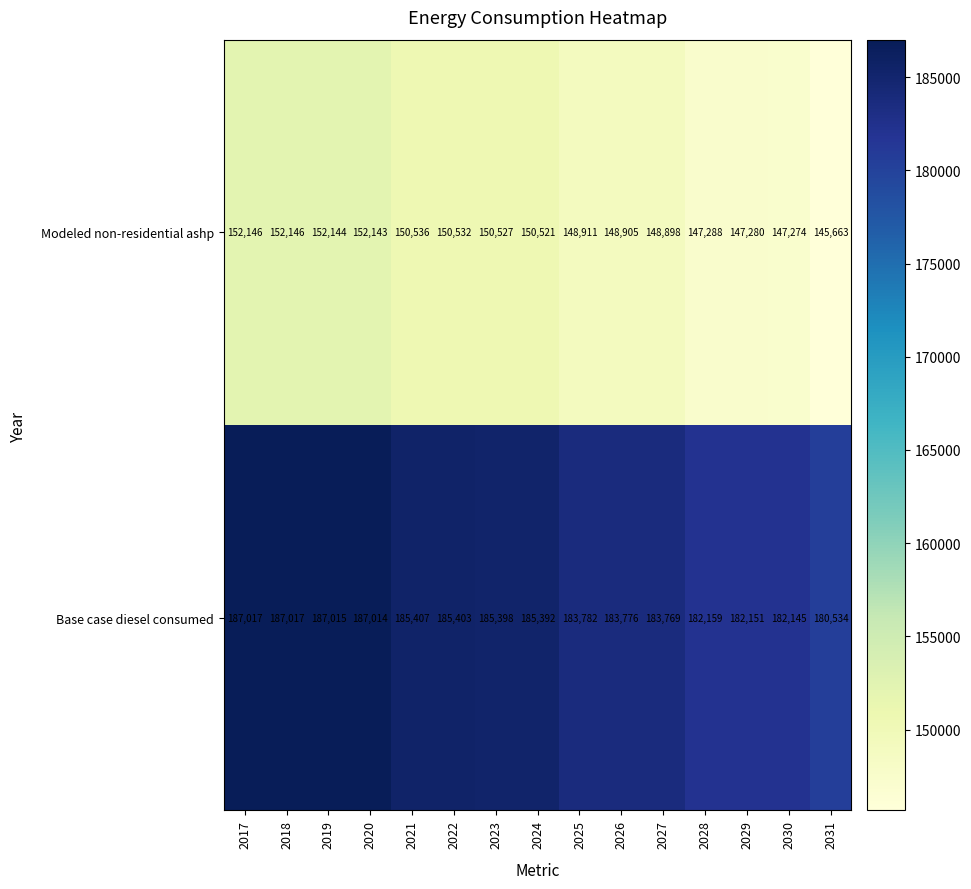

At which label is Base case diesel consumed closest to 183775?

2026